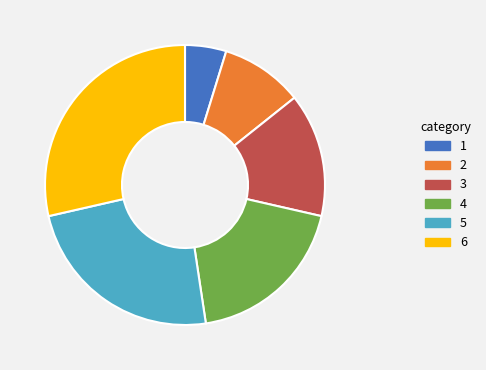

What is the smallest slice in the pie chart?

1